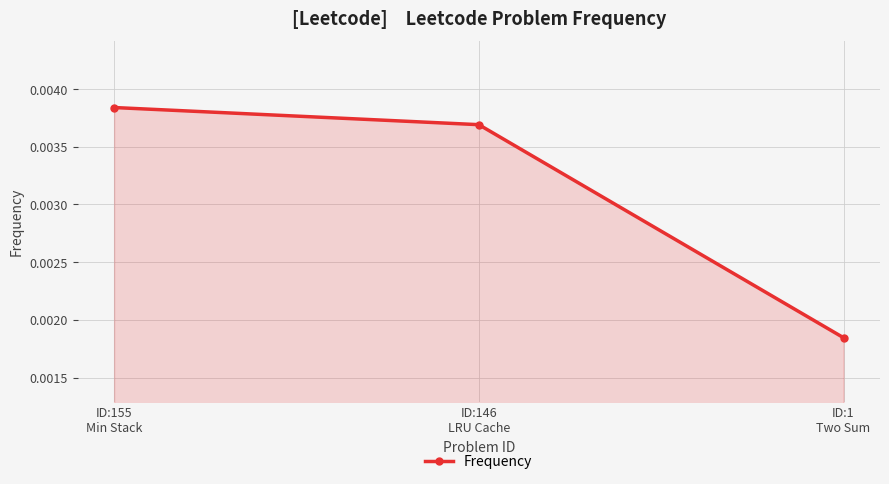

Which has a higher value, ID:155
Min Stack or ID:146
LRU Cache?

ID:155
Min Stack